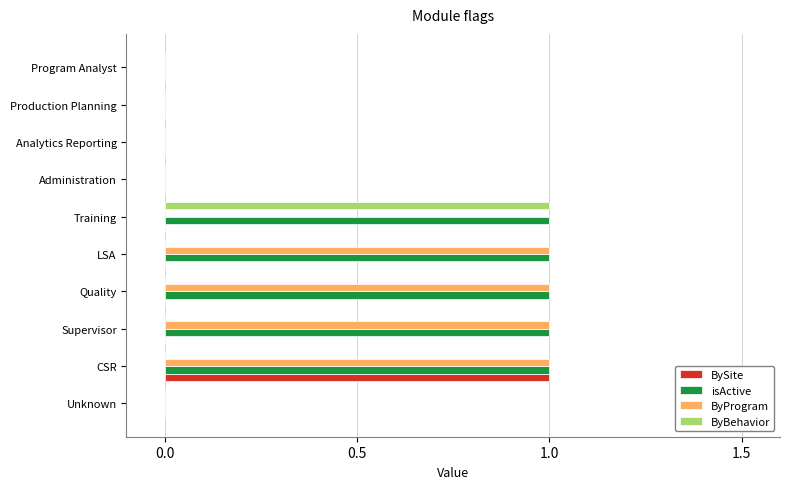

At which label does ByBehavior reach its peak?

Training